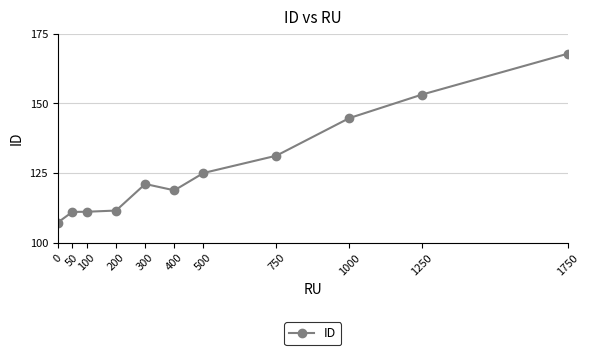

Count the number of values greater than 121.

6